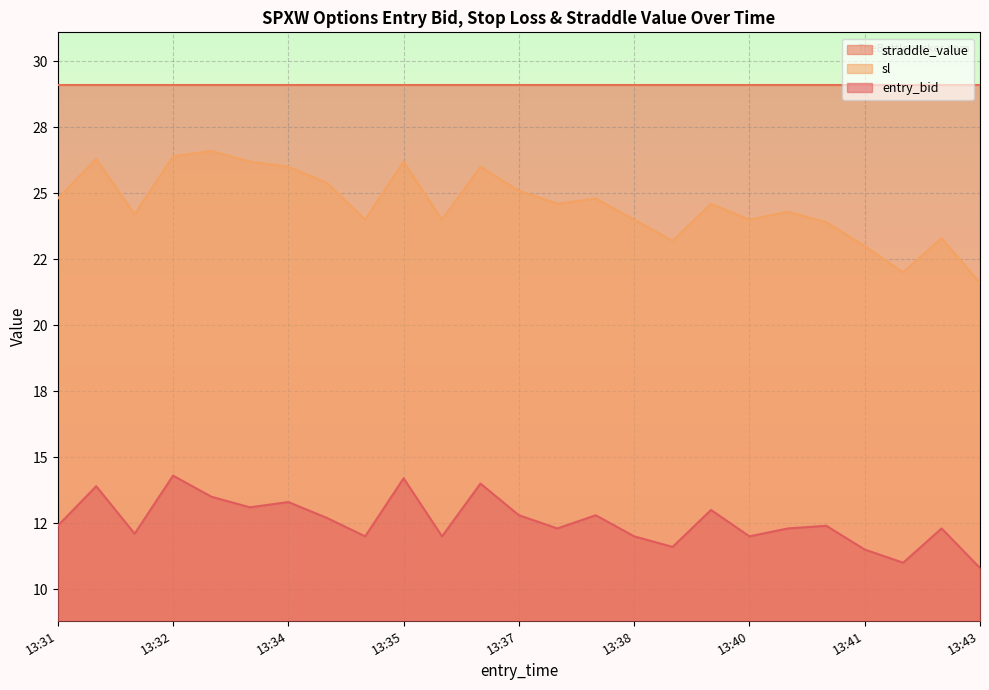

What value does the sl series have at 13:32?

26.4